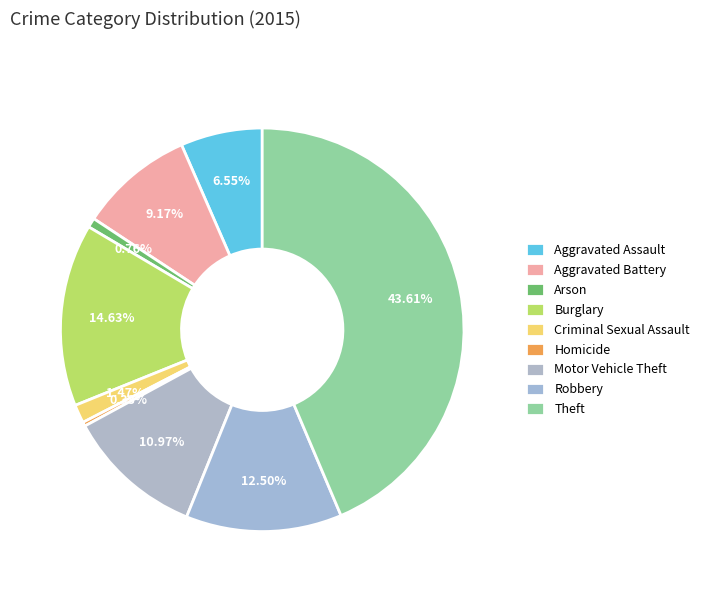

How many slices are in this pie chart?

9